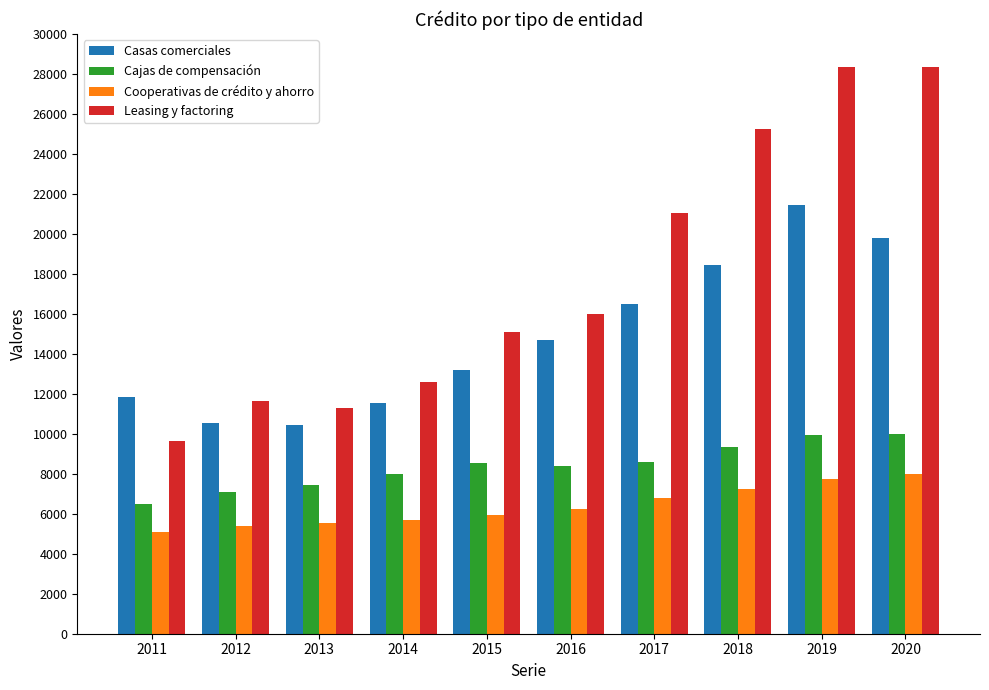

Is the value of Cajas de compensación at 2015 greater than the value of Leasing y factoring at 2020?

No